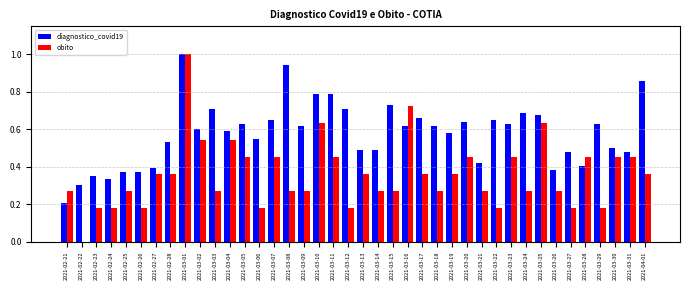

What is the maximum value for diagnostico_covid19?

1.0